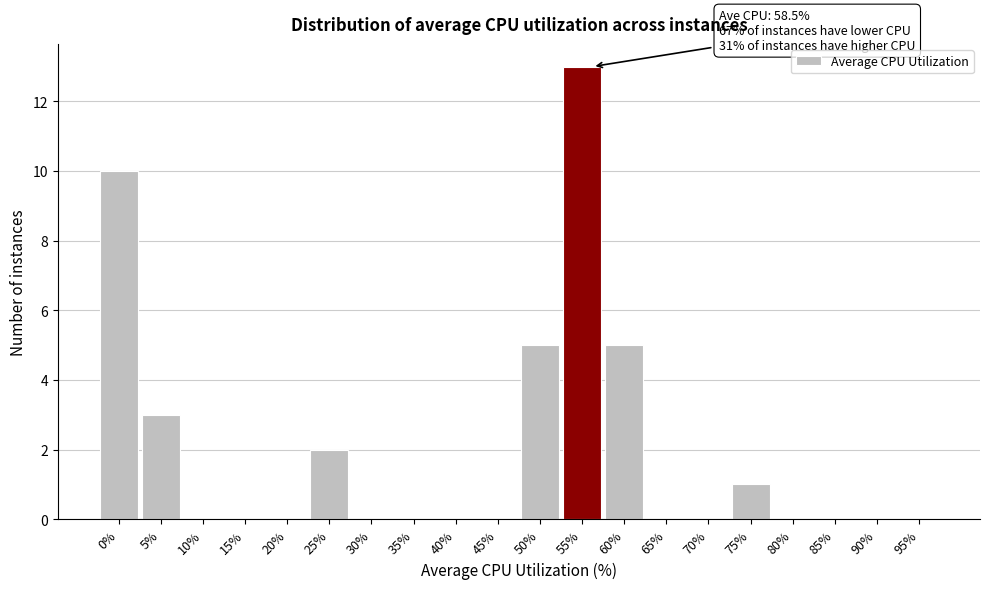

Reading left to right, list all the values displayed in this chart.

0%=10	5%=3	10%=0	15%=0	20%=0	25%=2	30%=0	35%=0	40%=0	45%=0	50%=5	55%=13	60%=5	65%=0	70%=0	75%=1	80%=0	85%=0	90%=0	95%=0